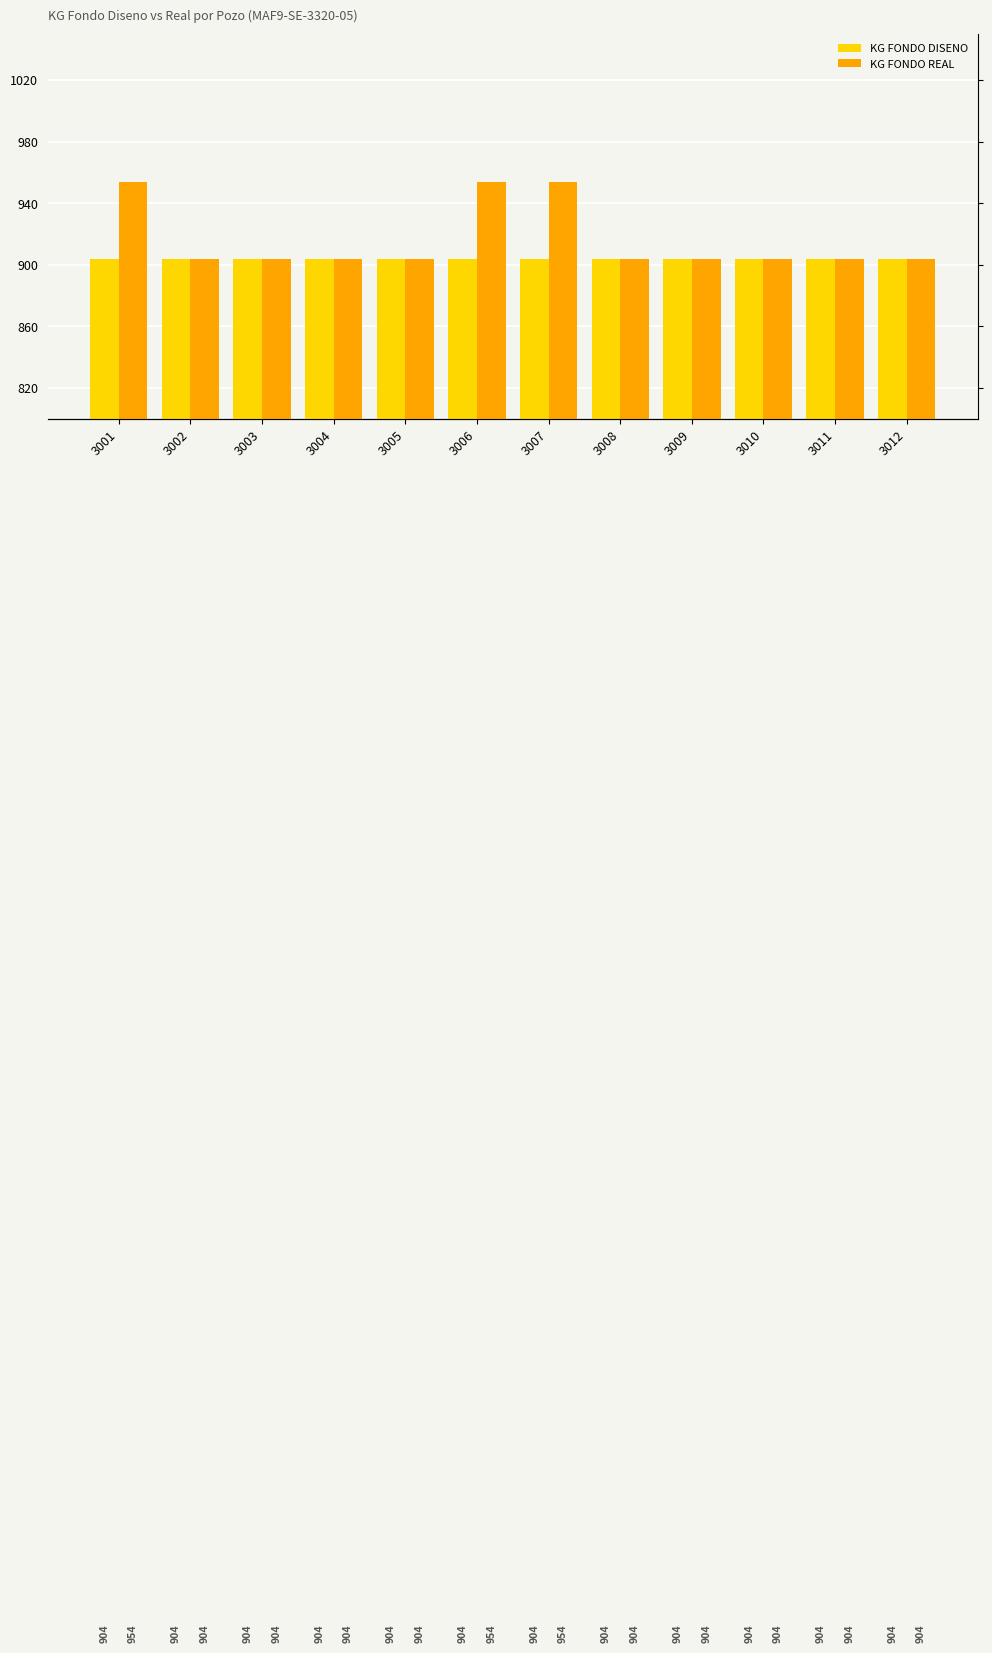

Reading right to left, list all the values displayed in this chart.

KG FONDO DISENO: 904	904	904	904	904	904	904	904	904	904	904	904
KG FONDO REAL: 904	904	904	904	904	954	954	904	904	904	904	954